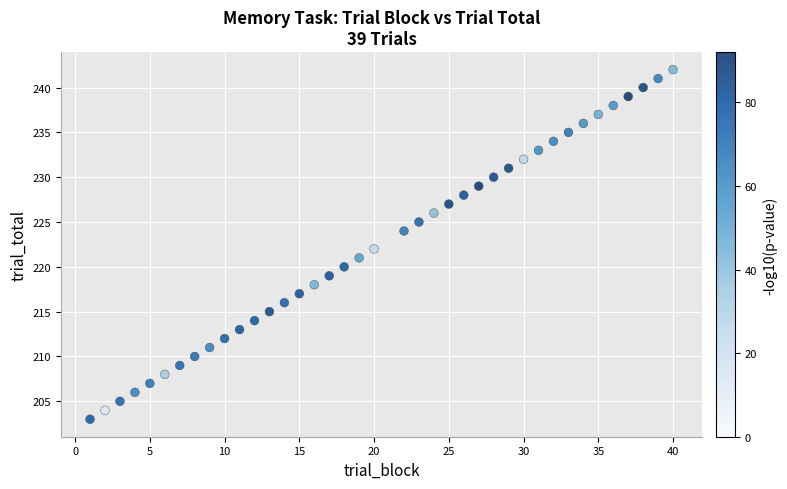

What is the range of Y values (max minus min)?

39